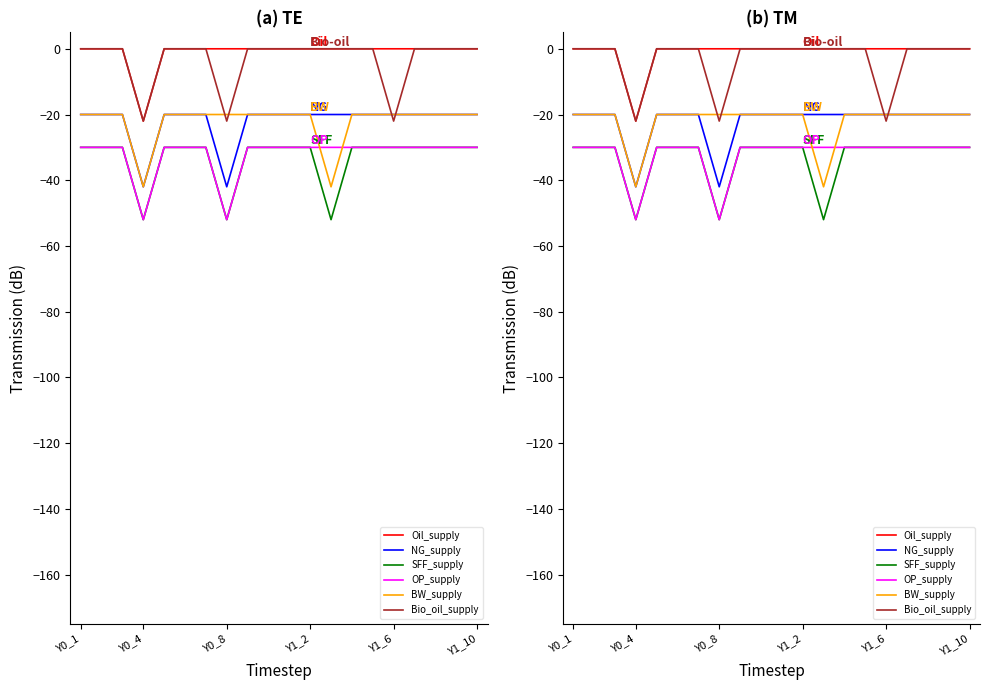

Which has a higher value, Y1_10 or Y1_6?

Y1_10